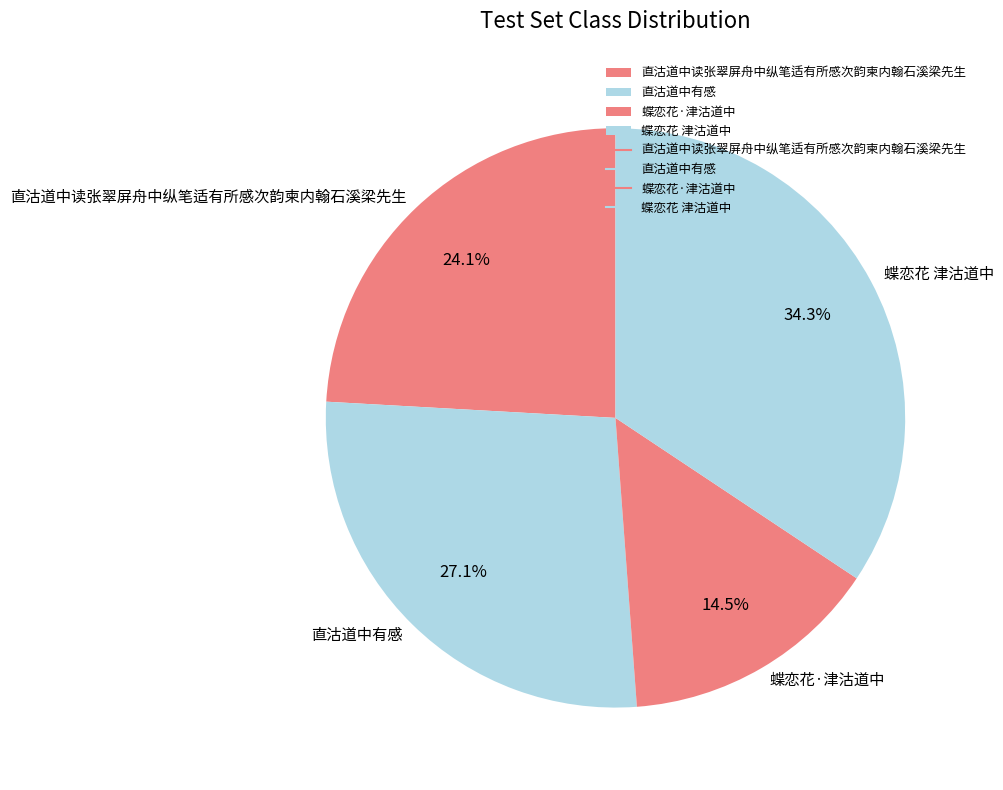

What percentage is NOT represented by 直沽道中有感?

72.9%